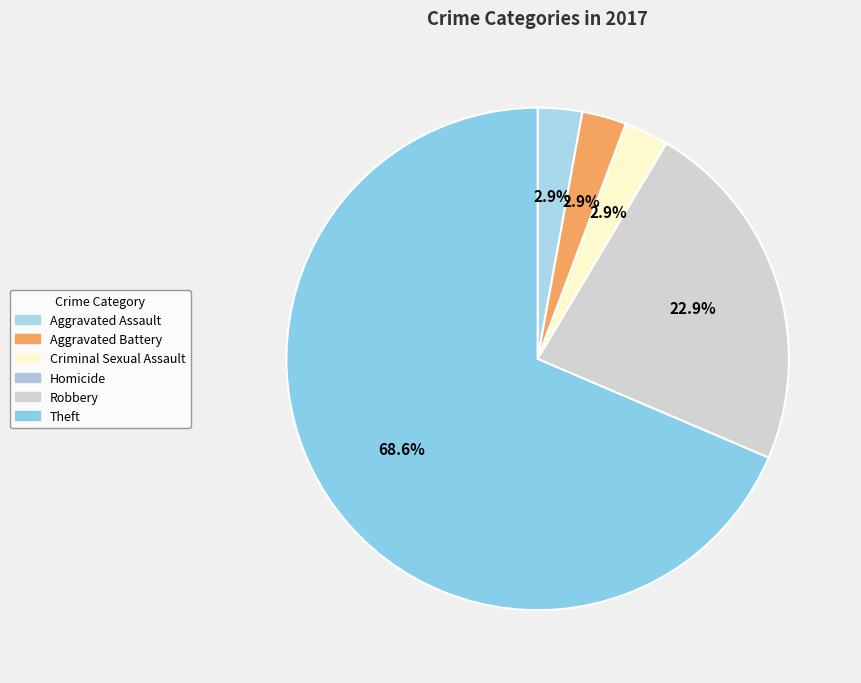

To the nearest percent, what percentage of the pie is Aggravated Assault?

3%